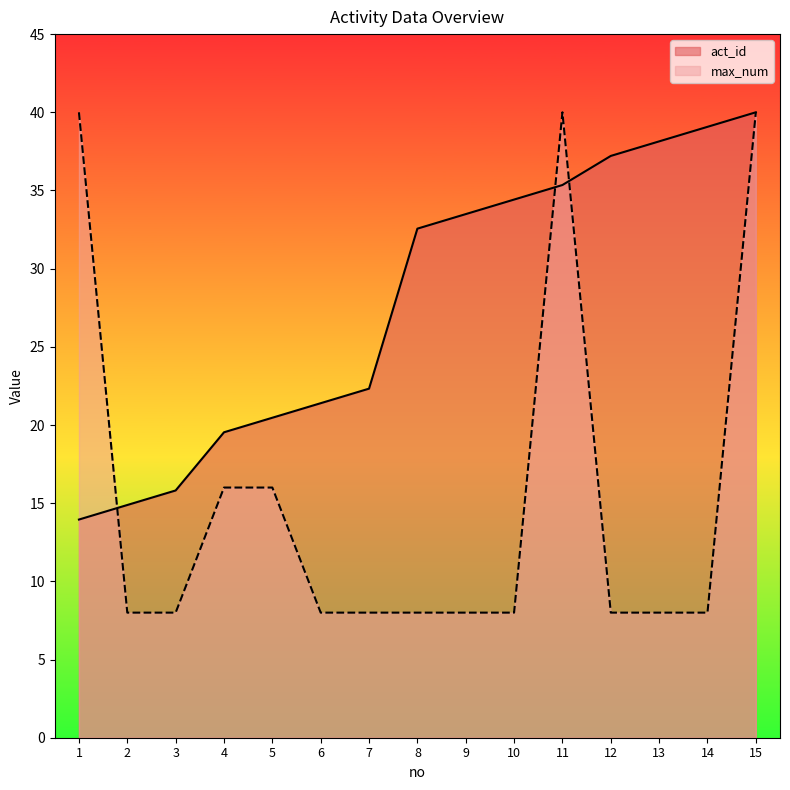

What is the value of the max_num point at the 2nd from the left?

8.0